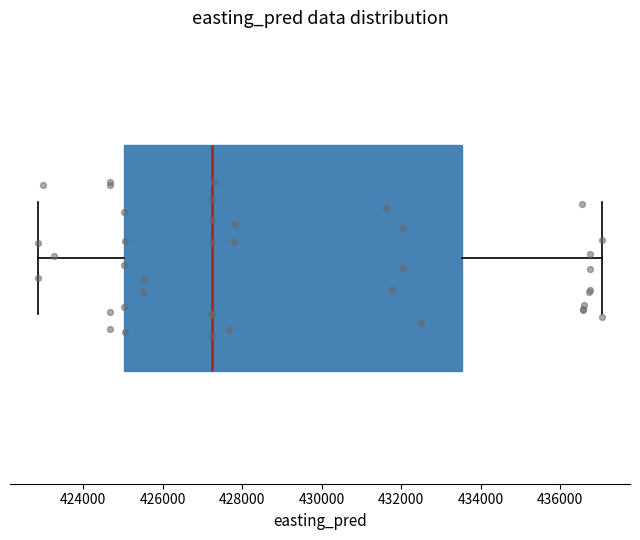

Where does the median line of the box sit on the x-axis? The values are not printed on the chart, so give them approximately, as read against the axis.

427200